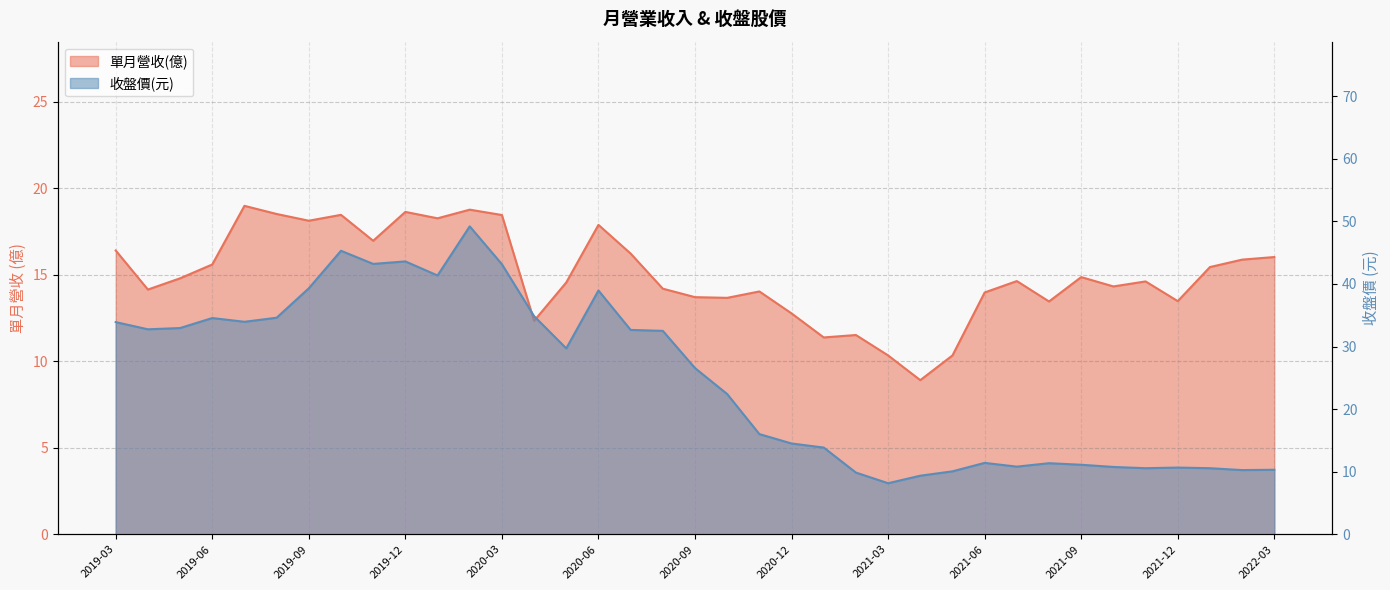

Reading right to left, transcribe all the data shown in this chart.

單月營收(億): 2022-03=16.0	2022-02=15.9	2022-01=15.4	2021-12=13.5	2021-11=14.6	2021-10=14.3	2021-09=14.9	2021-08=13.5	2021-07=14.6	2021-06=14.0	2021-05=10.3	2021-04=8.9	2021-03=10.3	2021-02=11.5	2021-01=11.4	2020-12=12.8	2020-11=14.0	2020-10=13.7	2020-09=13.7	2020-08=14.2	2020-07=16.2	2020-06=17.9	2020-05=14.6	2020-04=12.3	2020-03=18.5	2020-02=18.8	2020-01=18.3	2019-12=18.6	2019-11=17.0	2019-10=18.5	2019-09=18.1	2019-08=18.5	2019-07=19.0	2019-06=15.6	2019-05=14.8	2019-04=14.2	2019-03=16.4
收盤價: 2022-03=10.3	2022-02=10.2	2022-01=10.6	2021-12=10.7	2021-11=10.6	2021-10=10.8	2021-09=11.1	2021-08=11.3	2021-07=10.8	2021-06=11.4	2021-05=10.1	2021-04=9.3	2021-03=8.2	2021-02=9.8	2021-01=13.8	2020-12=14.5	2020-11=16.0	2020-10=22.4	2020-09=26.6	2020-08=32.5	2020-07=32.6	2020-06=39.0	2020-05=29.7	2020-04=34.9	2020-03=43.1	2020-02=49.2	2020-01=41.4	2019-12=43.6	2019-11=43.2	2019-10=45.3	2019-09=39.3	2019-08=34.6	2019-07=34.0	2019-06=34.5	2019-05=33.0	2019-04=32.8	2019-03=33.9